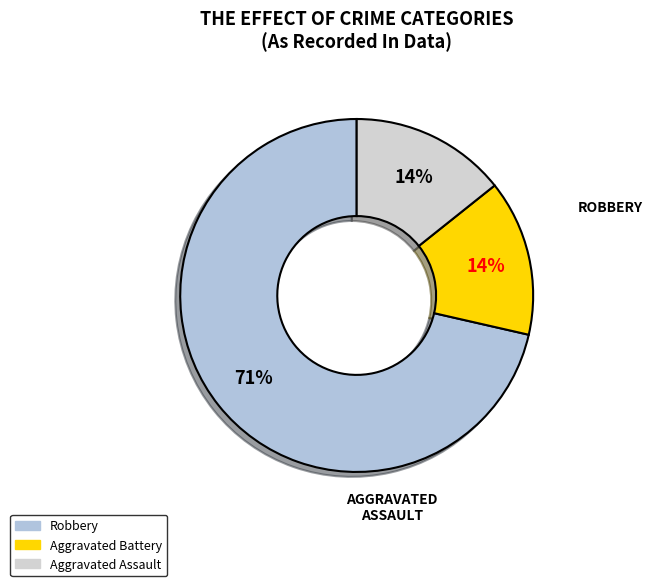

Is there any slice that represents more than half of the pie?

Yes